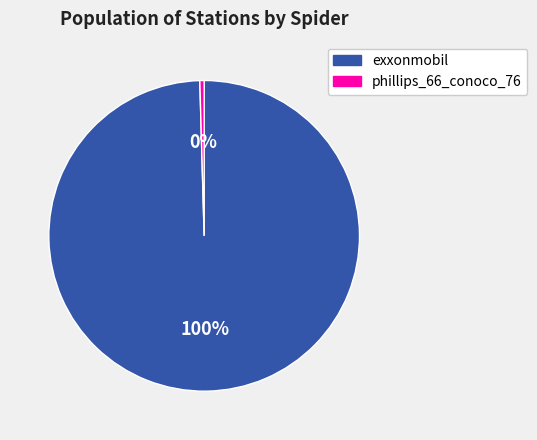

How many segments does this pie chart have?

2